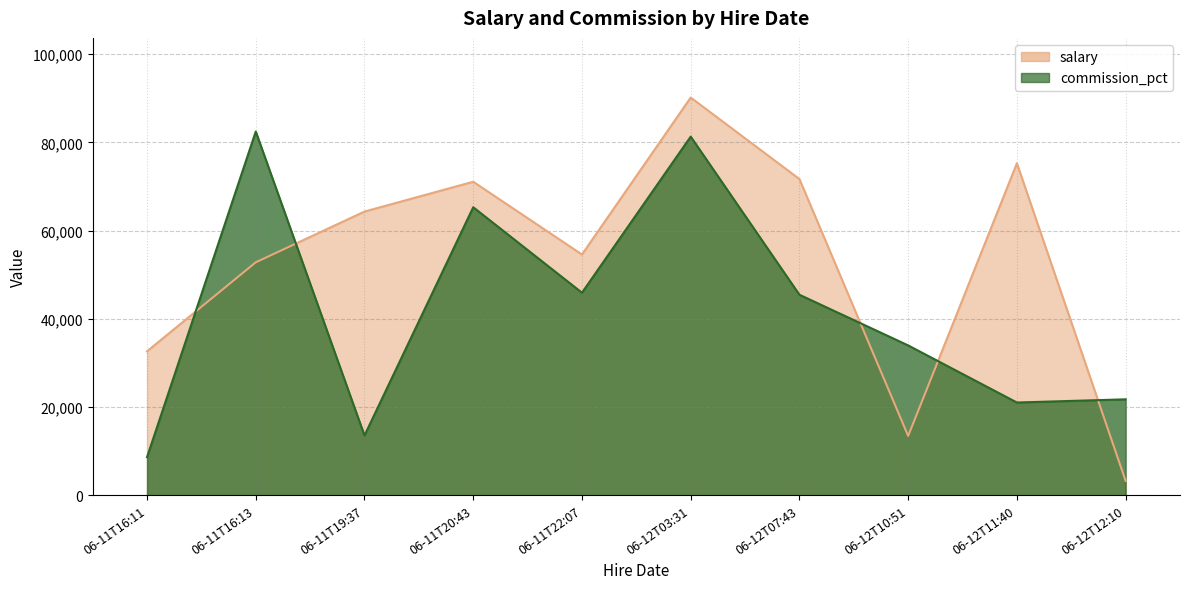

What is the total value across all series at 06-12T11:40?

96313